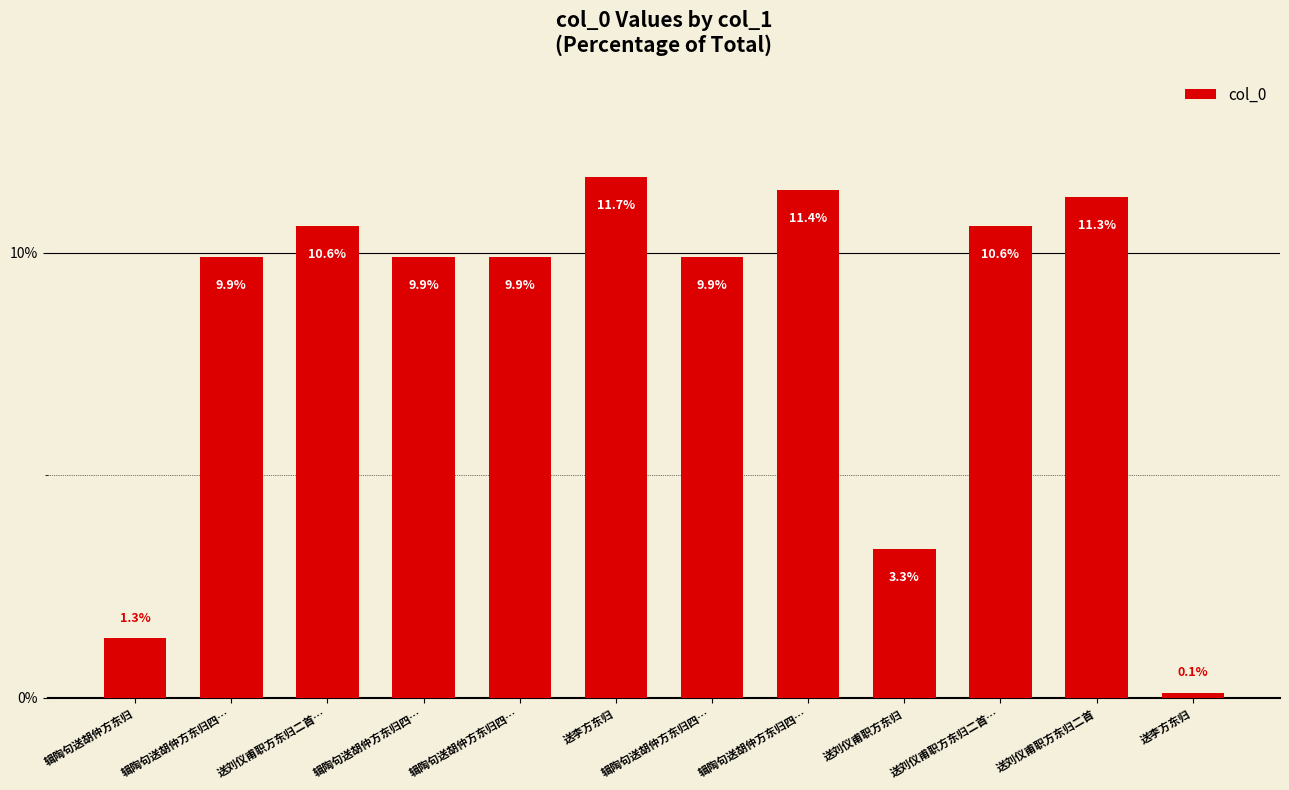

Reading left to right, extract all data points from this chart.

辑陶句送胡仲方东归=1.3	辑陶句送胡仲方东归四…=9.9	送刘仪甫职方东归二首…=10.6	辑陶句送胡仲方东归四…=9.9	辑陶句送胡仲方东归四…=9.9	送李方东归=11.7	辑陶句送胡仲方东归四…=9.9	辑陶句送胡仲方东归四…=11.4	送刘仪甫职方东归=3.3	送刘仪甫职方东归二首…=10.6	送刘仪甫职方东归二首=11.3	送李方东归=0.1